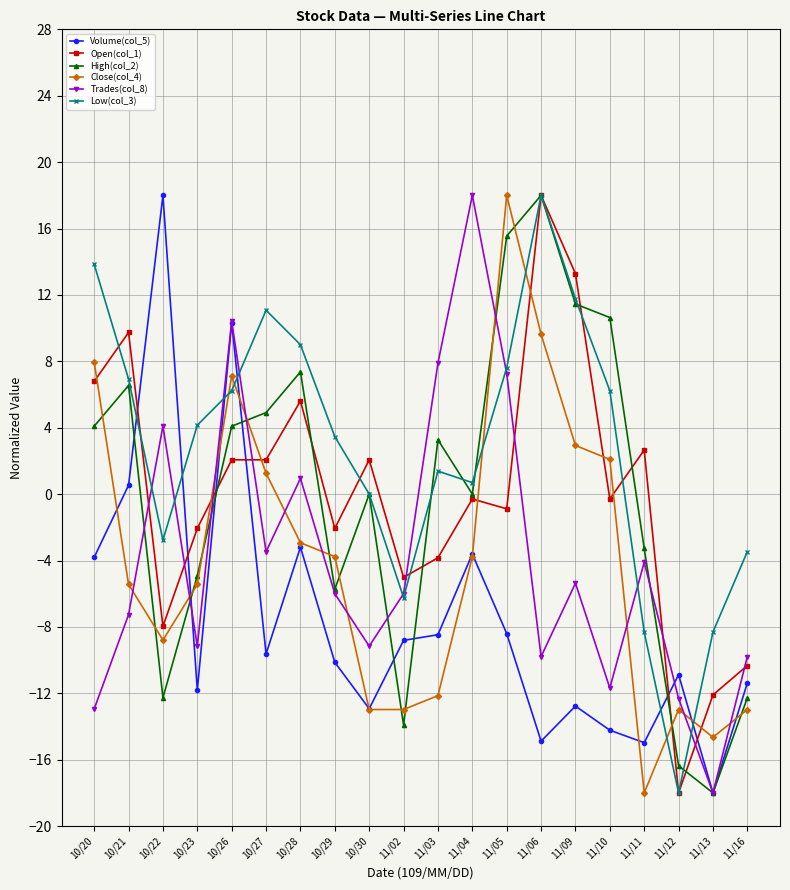

What is the minimum value for Low(col_3)?

-18.0